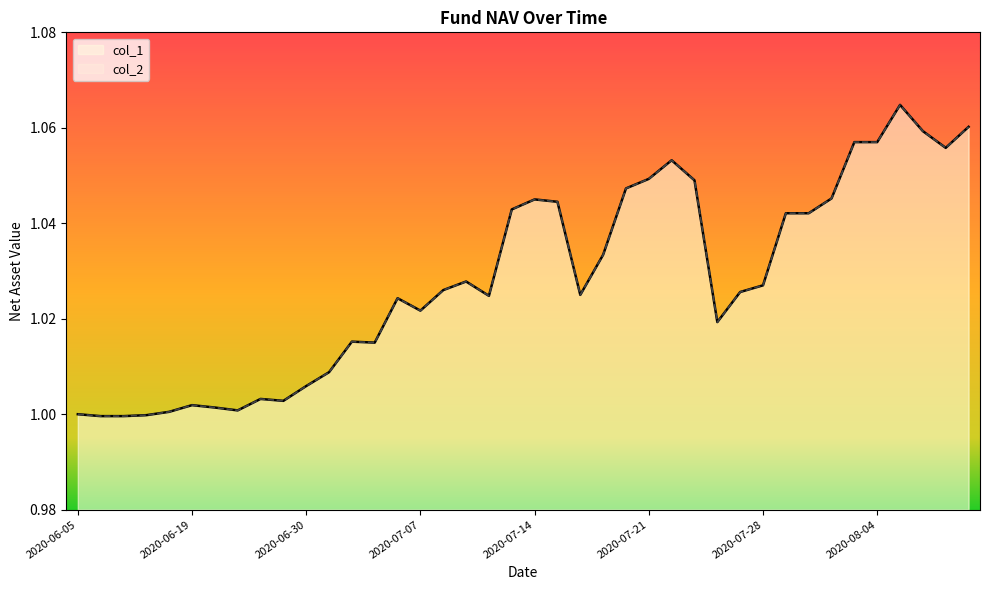

True or false: col_1 and col_2 intersect in this chart.

False